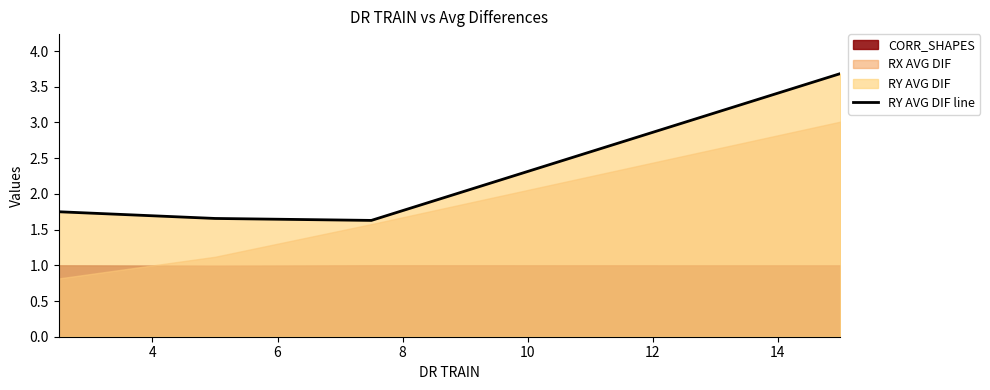

True or false: RY AVG DIF line has more than 0 interior local peaks.

False